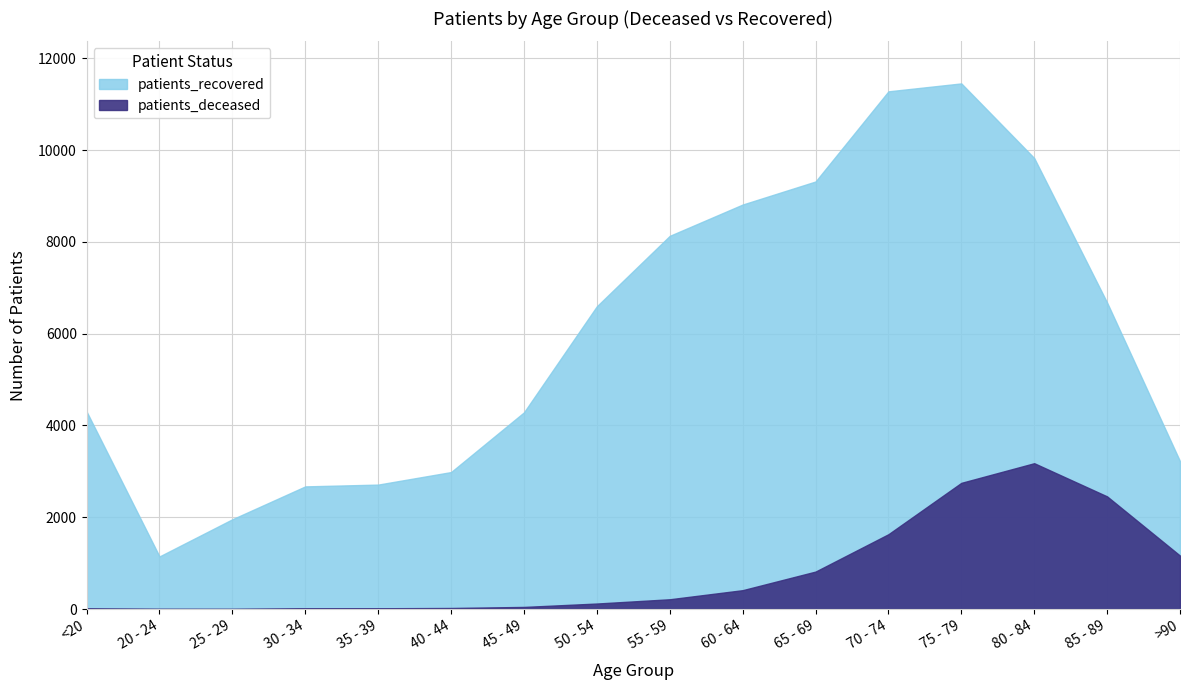

True or false: patients_recovered has a value of 15068 at 65 - 69.

False